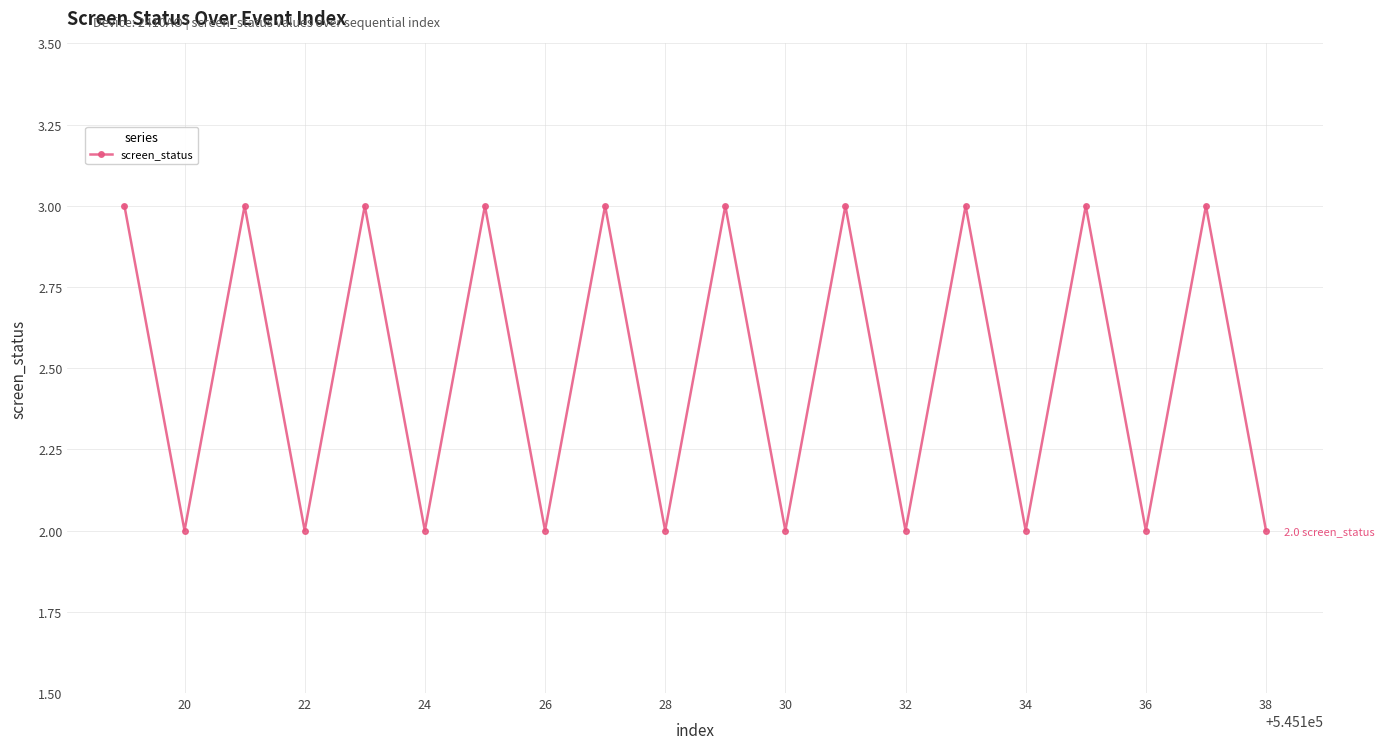

How many points are higher than both their immediate neighbors (excluding endpoints)?

9